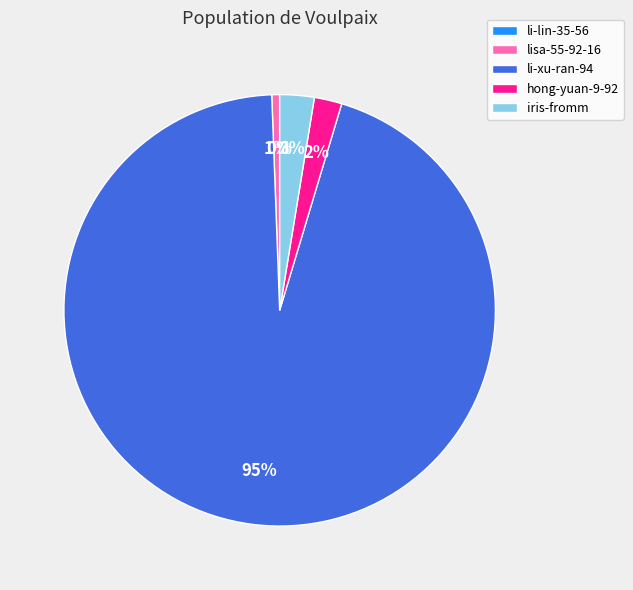

To the nearest percent, what percentage of the pie is hong-yuan-9-92?

2%